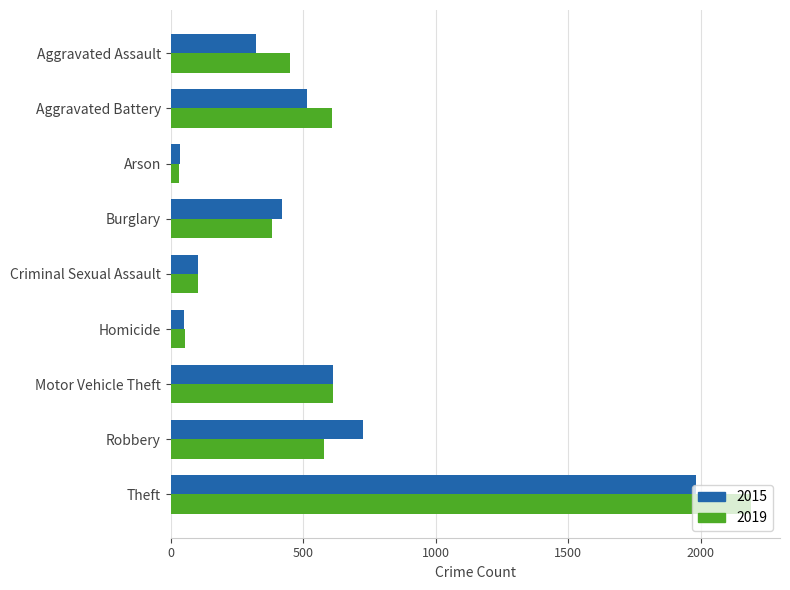

What is the difference between the maximum and minimum values in the 2015 series?

1946